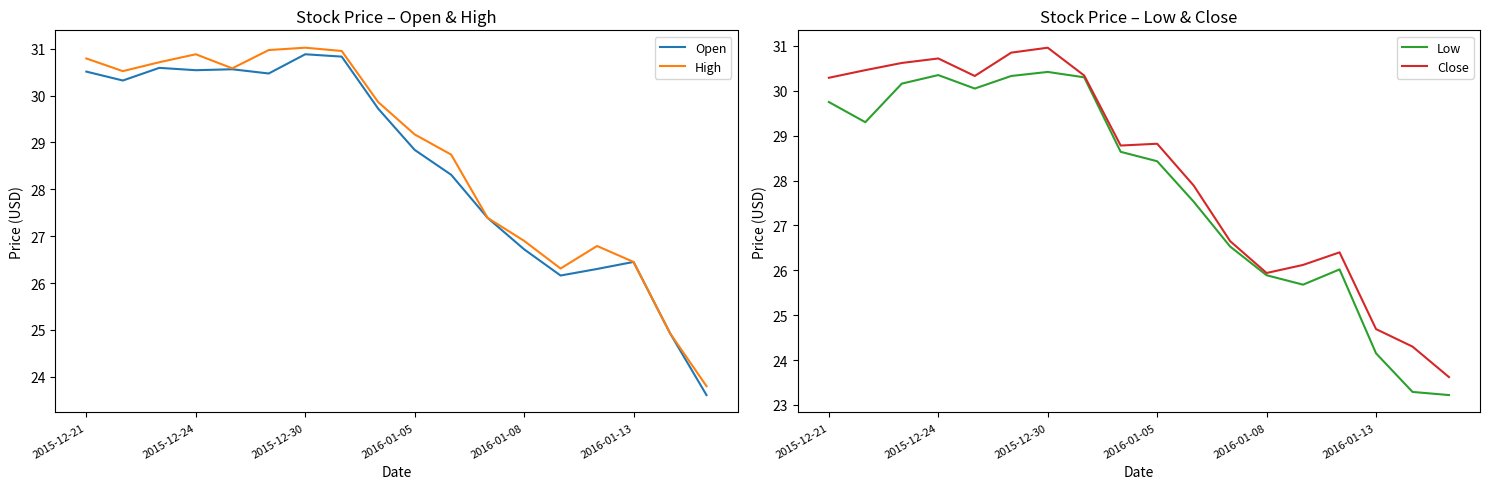

What is the minimum value for High?

23.8